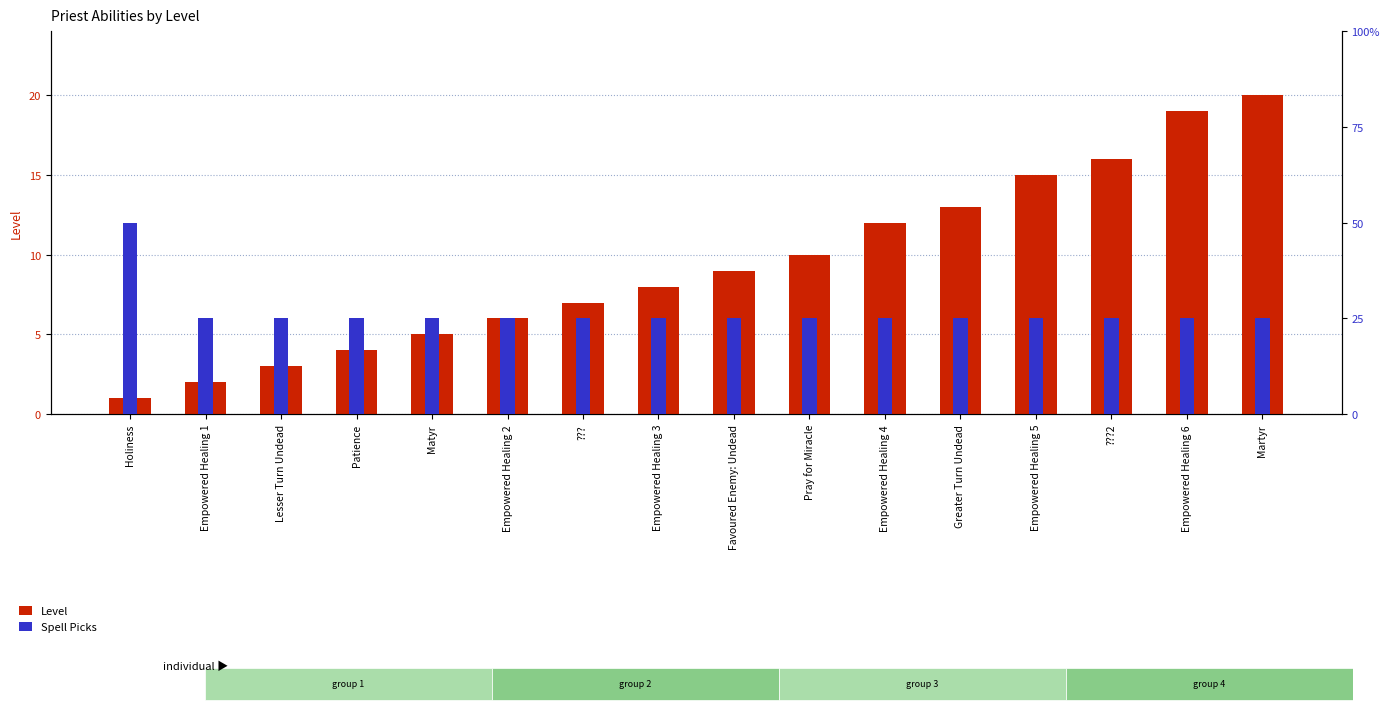

Reading right to left, list all the values displayed in this chart.

Level: Martyr=20	Empowered Healing 6=19	???2=16	Empowered Healing 5=15	Greater Turn Undead=13	Empowered Healing 4=12	Pray for Miracle=10	Favoured Enemy: Undead=9	Empowered Healing 3=8	???=7	Empowered Healing 2=6	Matyr=5	Patience=4	Lesser Turn Undead=3	Empowered Healing 1=2	Holiness=1
Spell Picks: Martyr=1	Empowered Healing 6=1	???2=1	Empowered Healing 5=1	Greater Turn Undead=1	Empowered Healing 4=1	Pray for Miracle=1	Favoured Enemy: Undead=1	Empowered Healing 3=1	???=1	Empowered Healing 2=1	Matyr=1	Patience=1	Lesser Turn Undead=1	Empowered Healing 1=1	Holiness=2